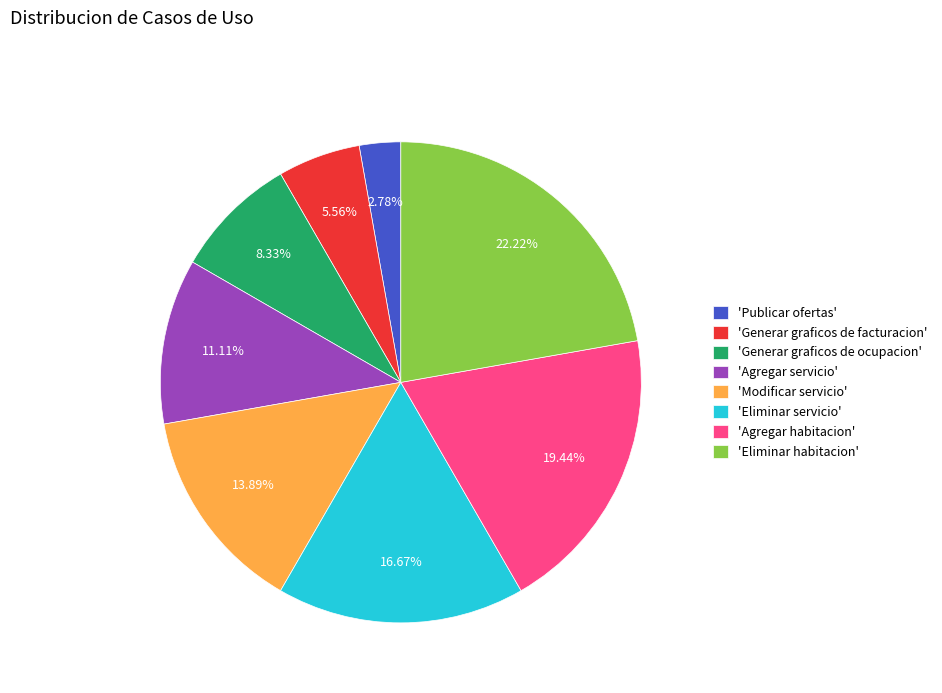

Is the sum of 'Generar graficos de facturacion' and 'Eliminar servicio' greater than half?

No